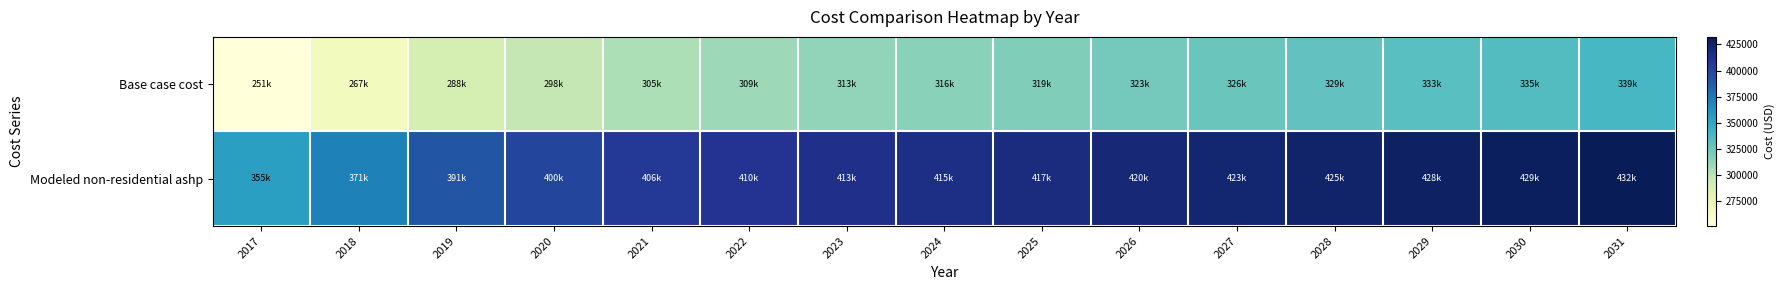

Which series has the largest total across all categories?

Modeled non-residential ashp